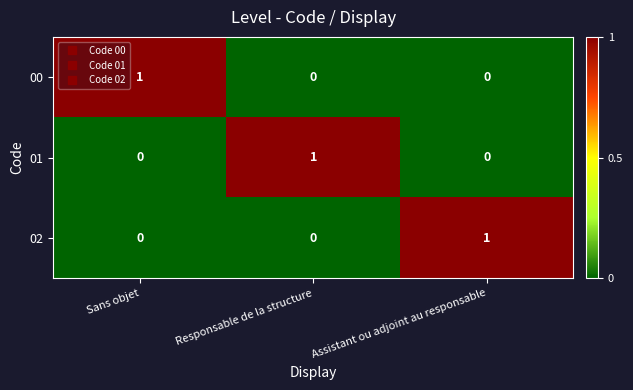

The value of 00 at Assistant ou adjoint au responsable is 0. True or false?

True